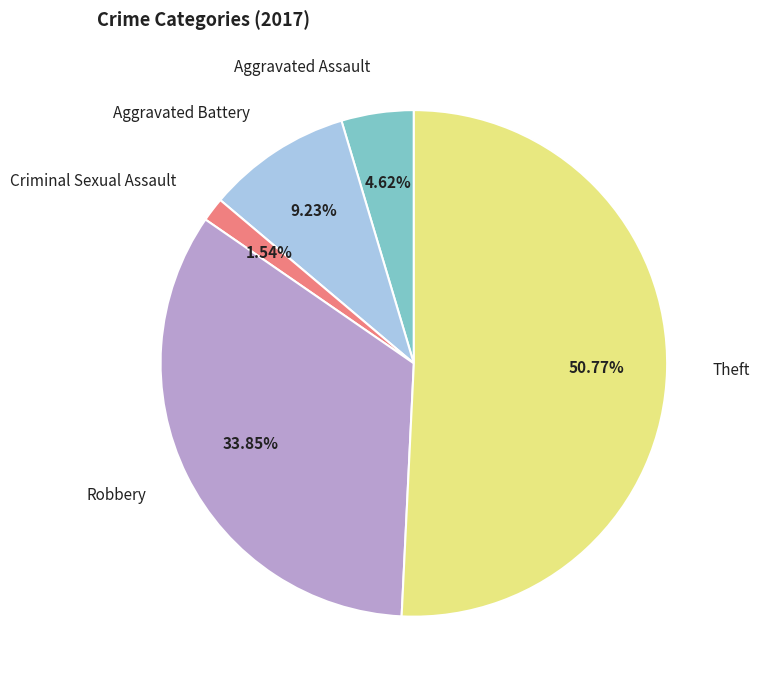

Combined, do Aggravated Assault and Theft account for over 50%?

Yes